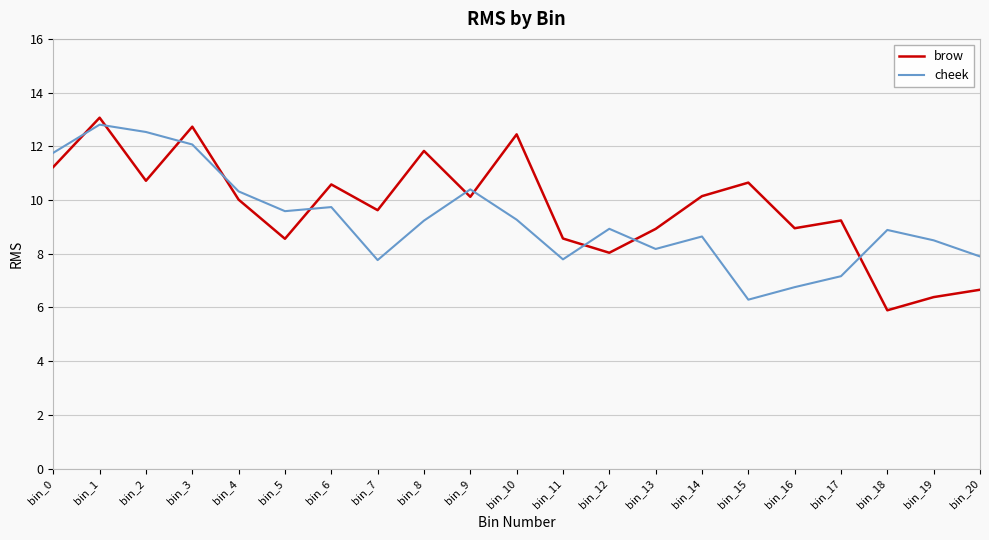

What is the smallest value displayed?

5.9